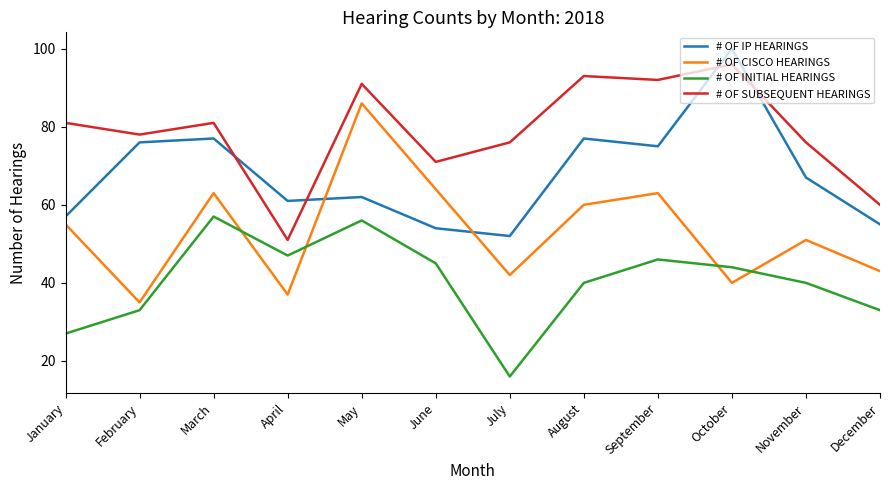

After their last crossing, which series has the higher values: # OF CISCO HEARINGS or # OF INITIAL HEARINGS?

# OF CISCO HEARINGS